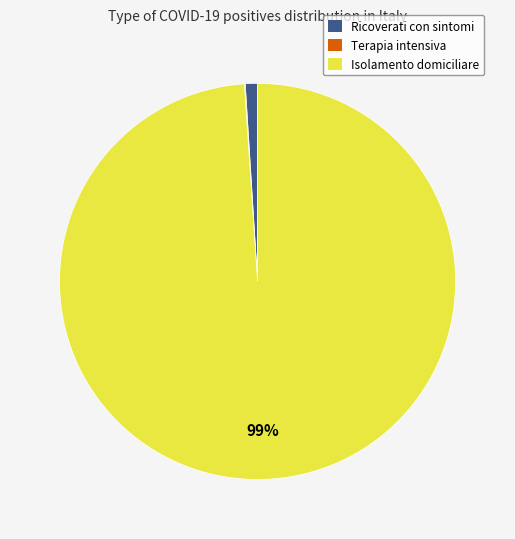

To the nearest percent, what is the average slice percentage?

33%